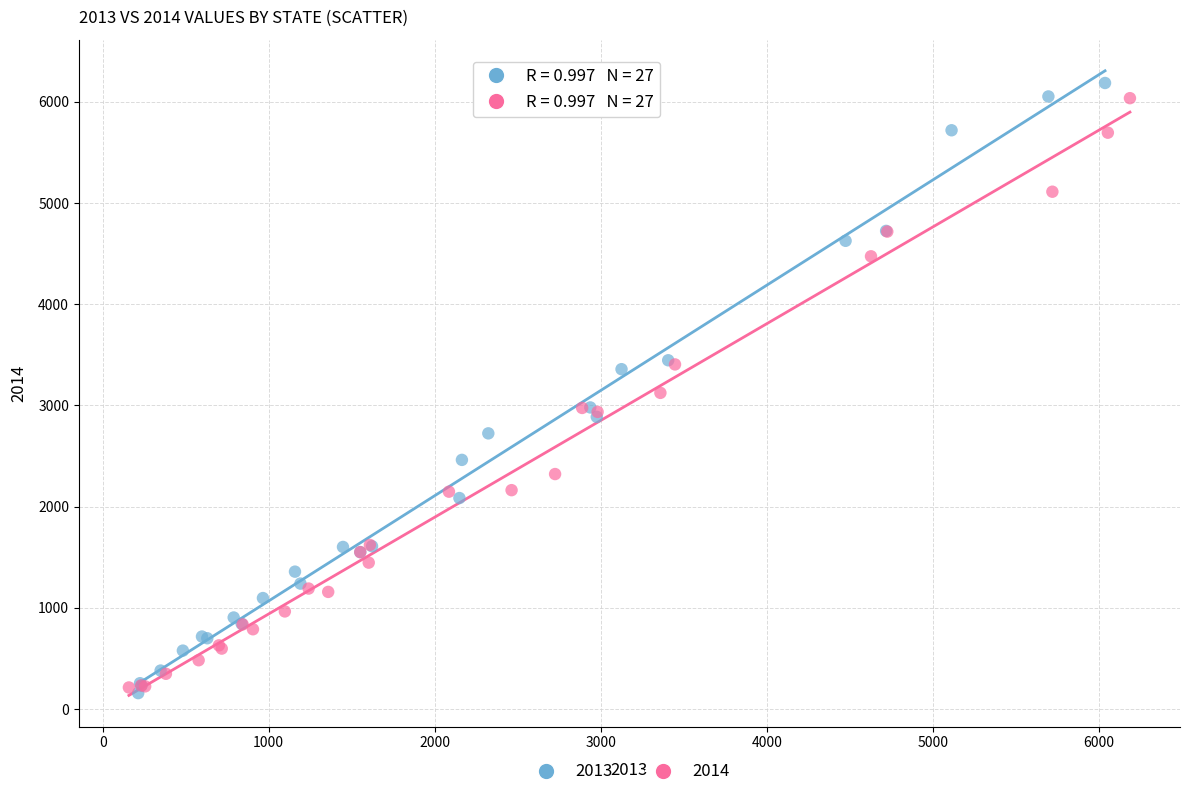

Which series has the widest spread of Y values?

2013